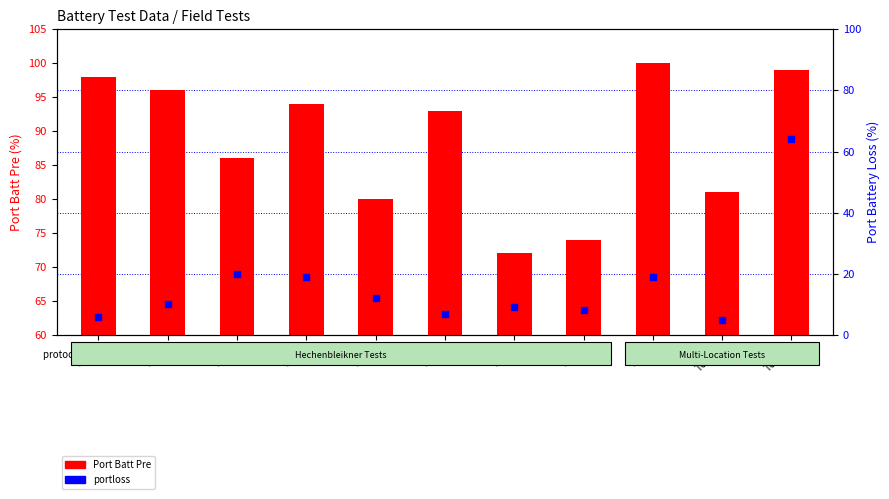

Which series reaches the maximum Y coordinate?

Port Batt Pre